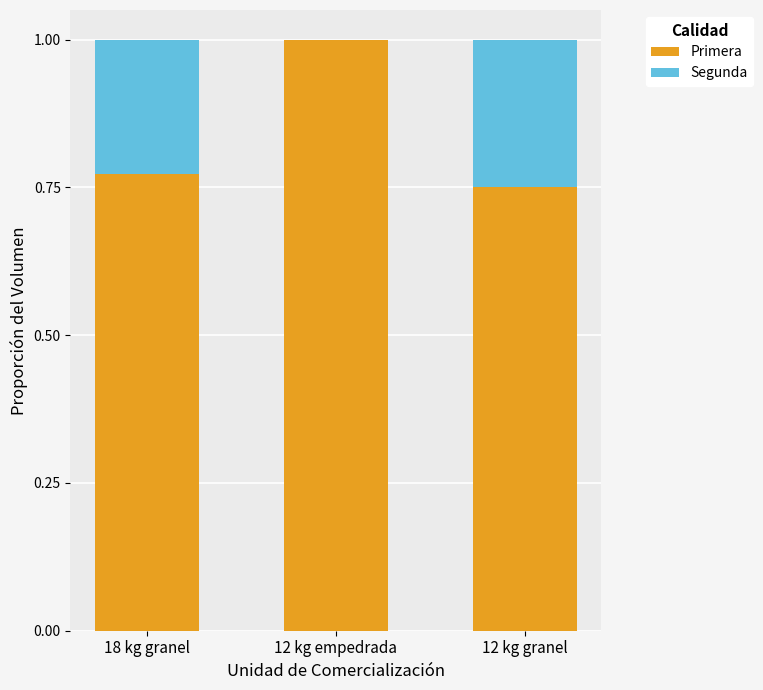

Are the bars grouped side by side (vs. stacked)?

No